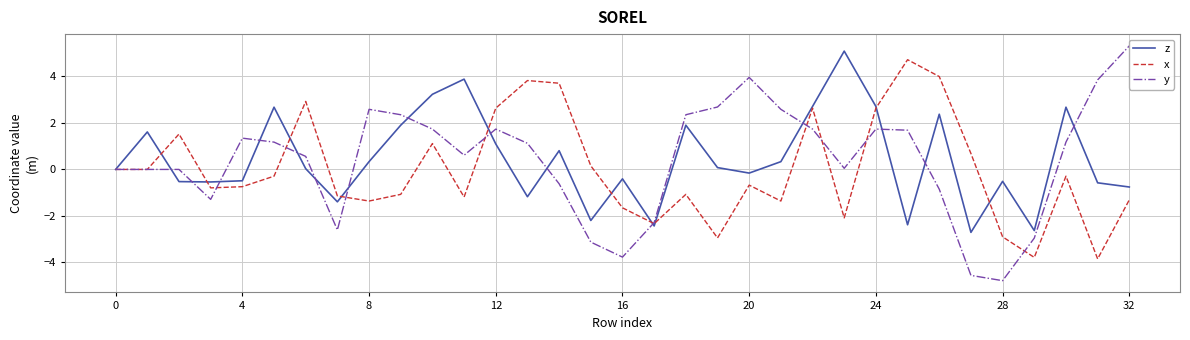

Is it true that x equals -1.1 at 4?

False